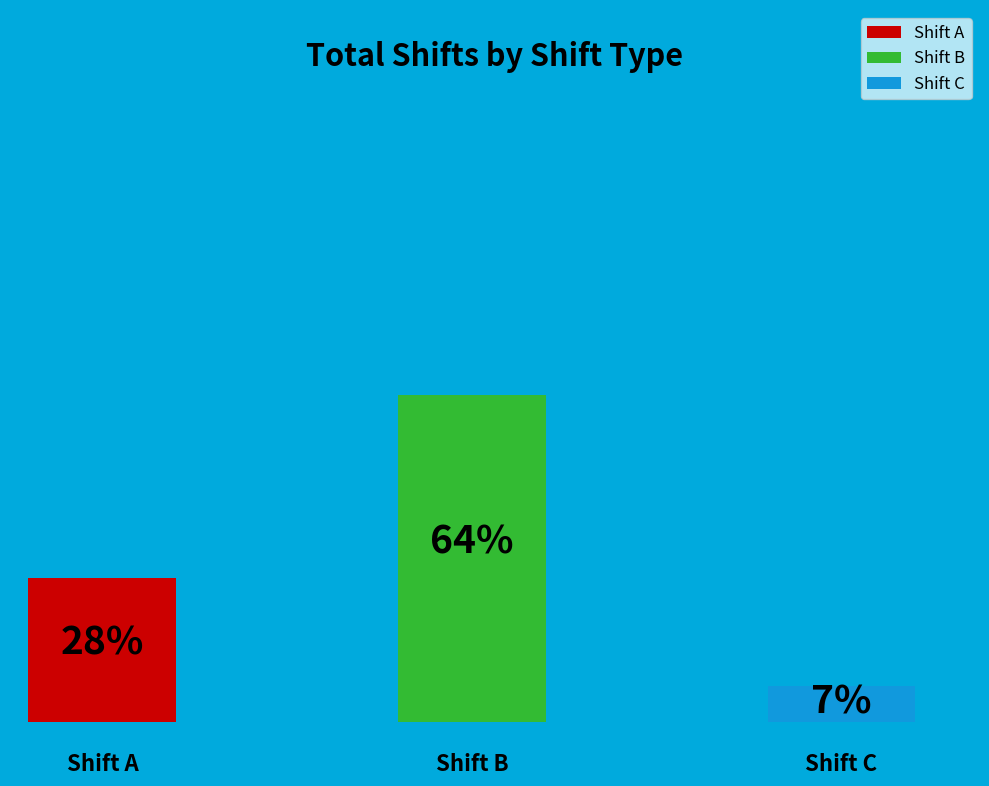

True or false: 7 accounts for 22% of the total.

False